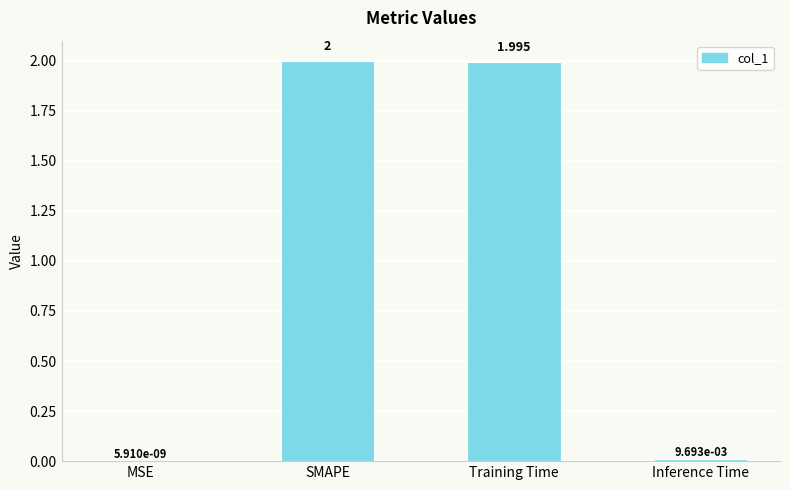

Which label corresponds to the largest value in the chart?

SMAPE